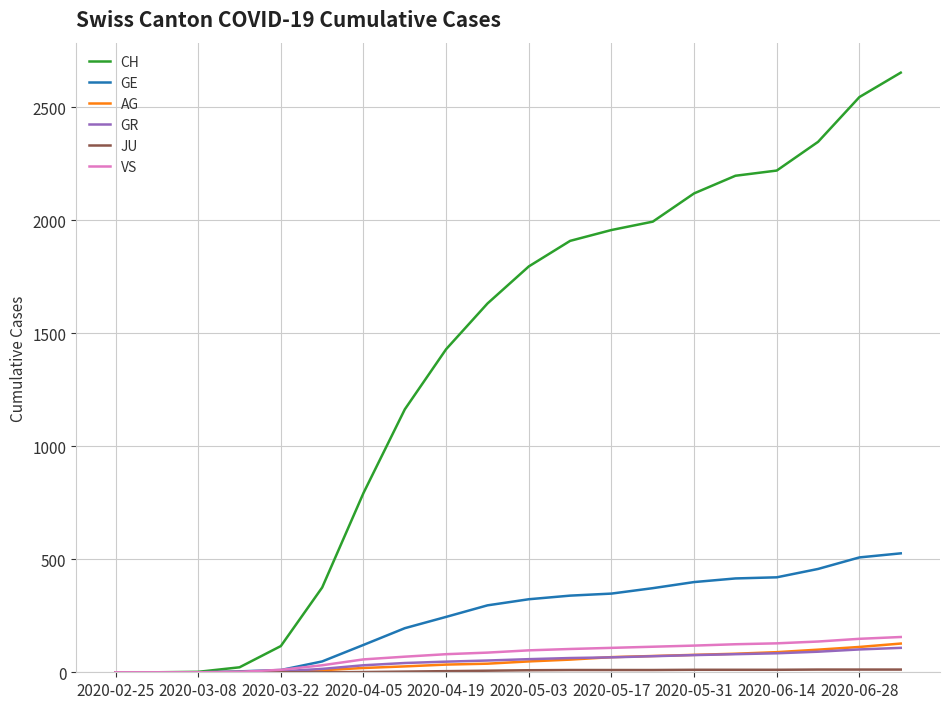

Which series has the largest total across all categories?

CH